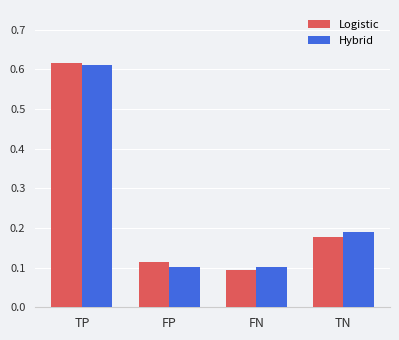

Which category has the highest value in the Hybrid series?

TP